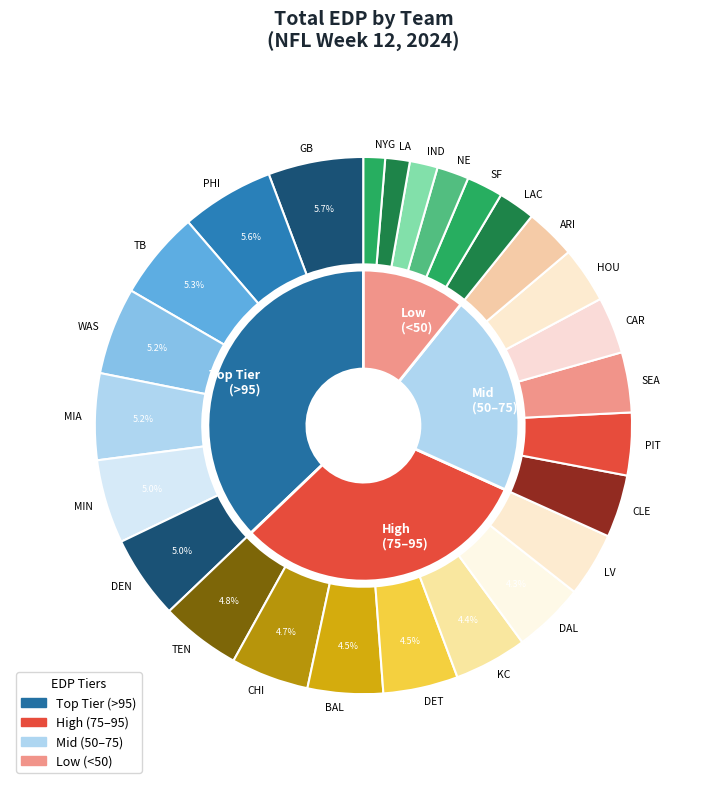

The TEN slice represents 1% of the pie. True or false?

False